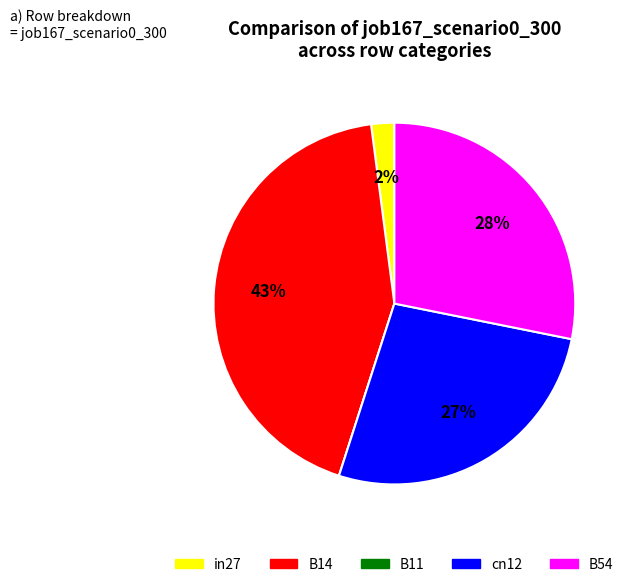

To the nearest percent, what is the average slice percentage?

20%